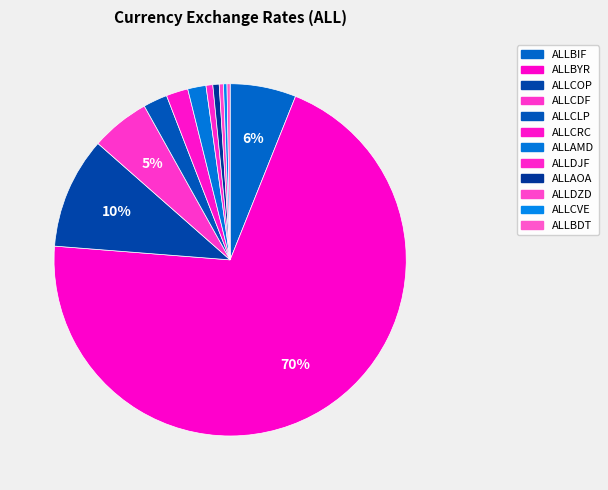

How many segments does this pie chart have?

12